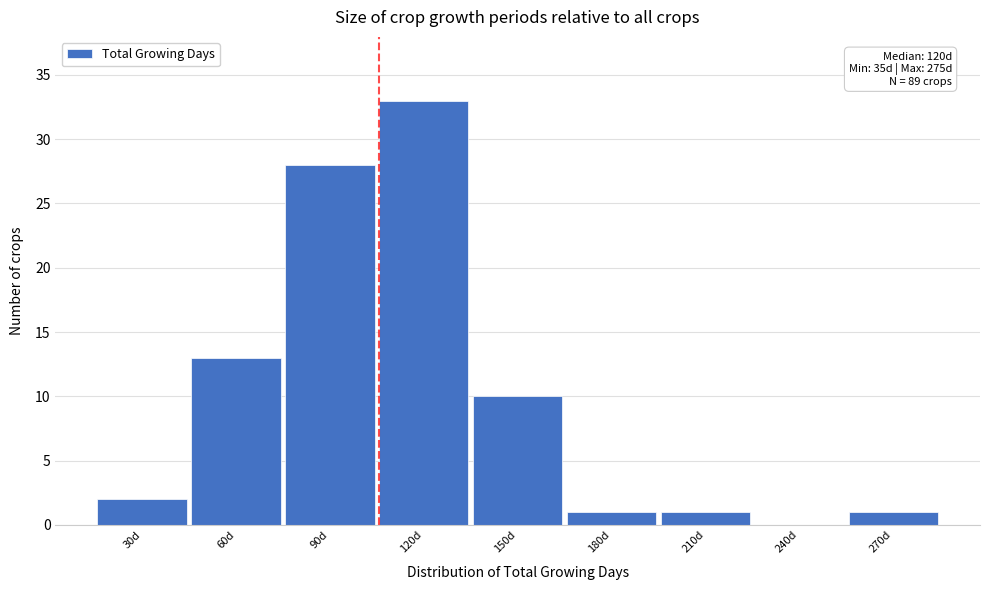

Reading left to right, transcribe all the data shown in this chart.

30d=2	60d=13	90d=28	120d=33	150d=10	180d=1	210d=1	240d=0	270d=1